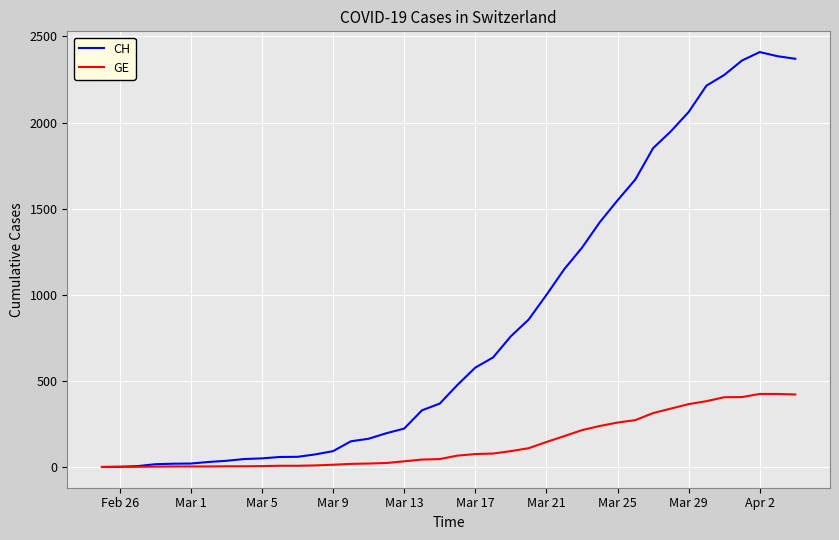

What is the maximum value for CH?

2409